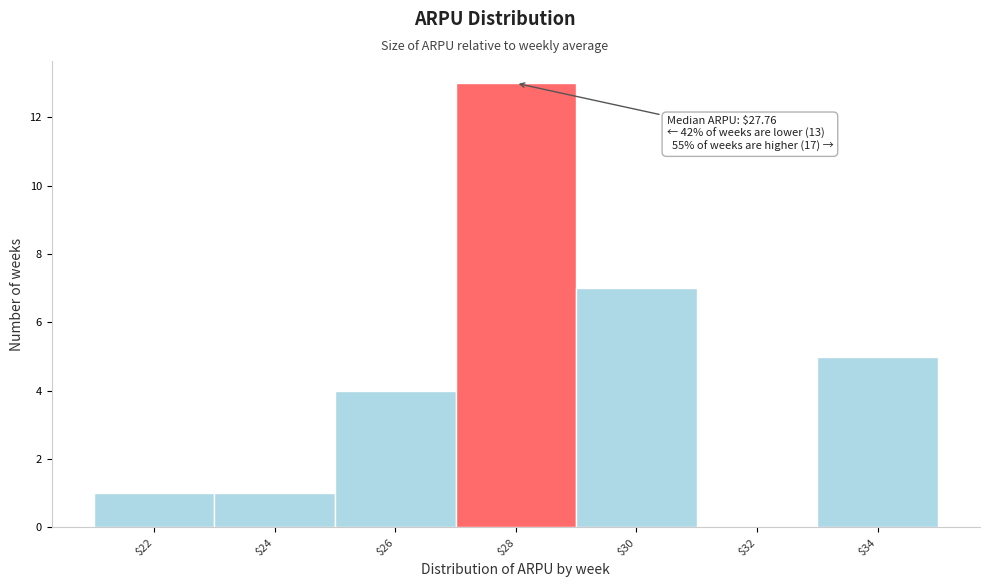

Which range on the x-axis has the tallest bar?

27 to 29